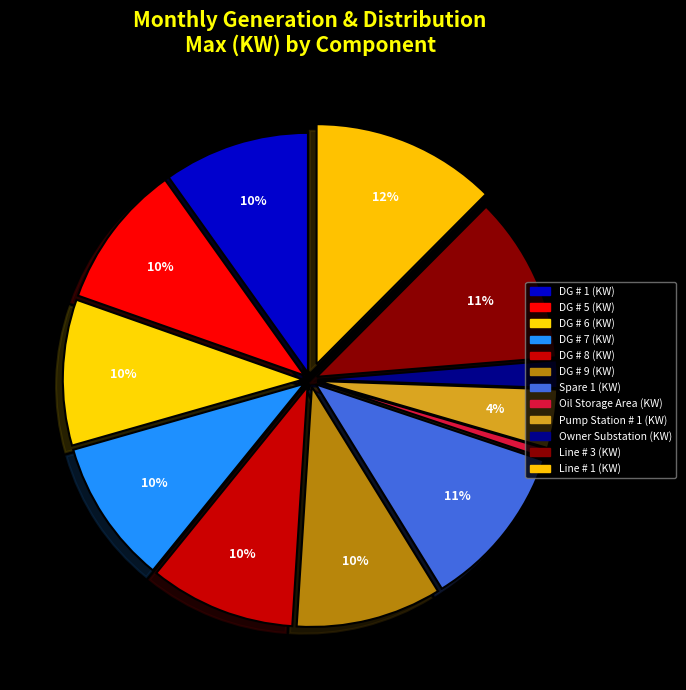

Does any single category account for the majority?

No